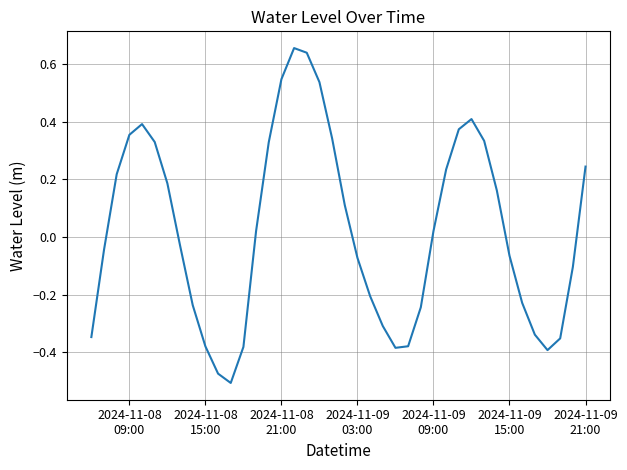

What is the difference between the maximum and minimum values?

1.2